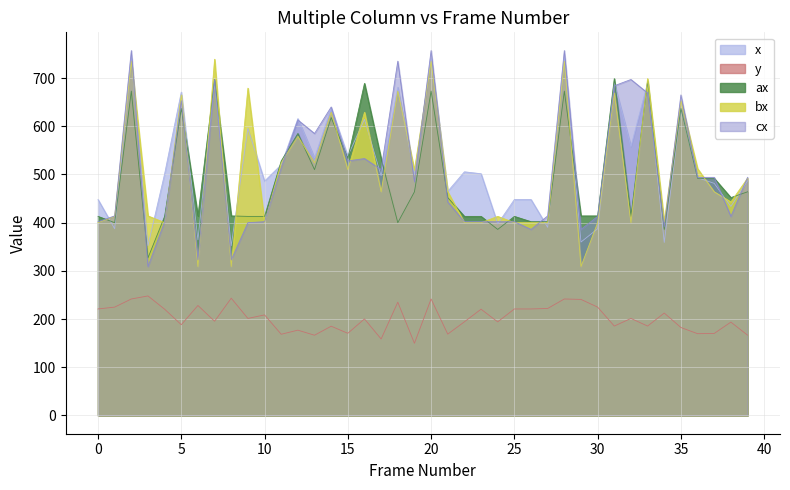

True or false: cx and y cross at least once.

False